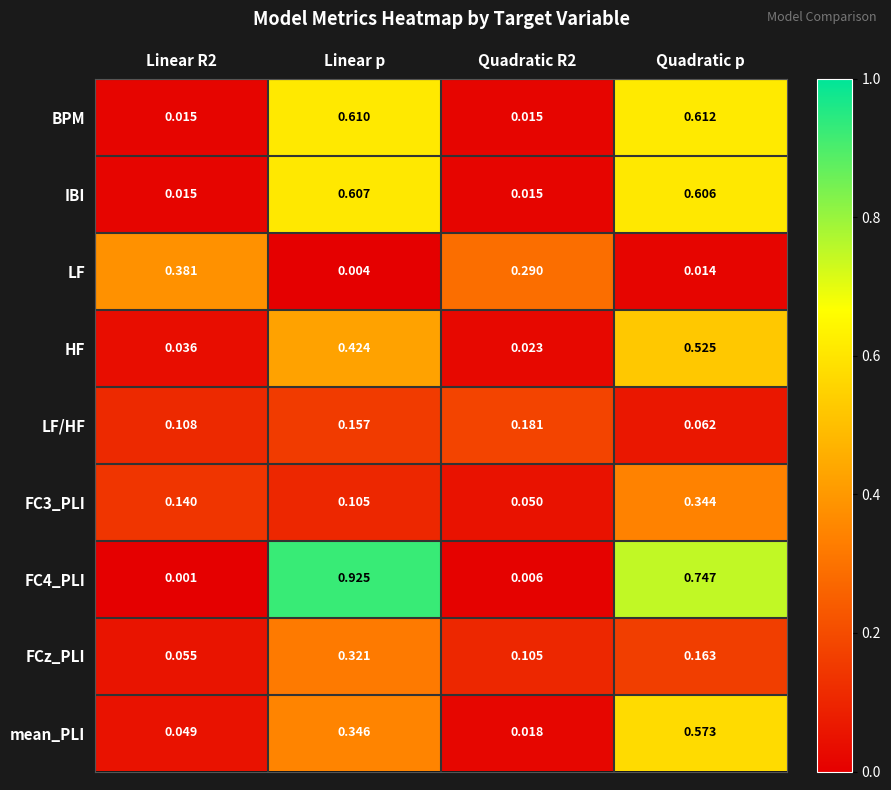

Which category has the highest value across all series?

Linear p